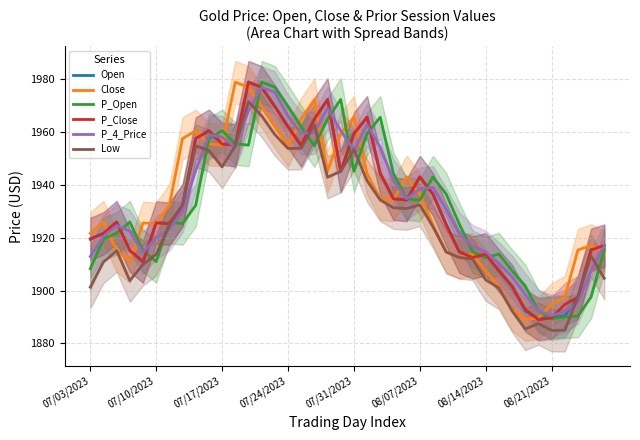

At how many categories does at least one series exceed 1953?

16